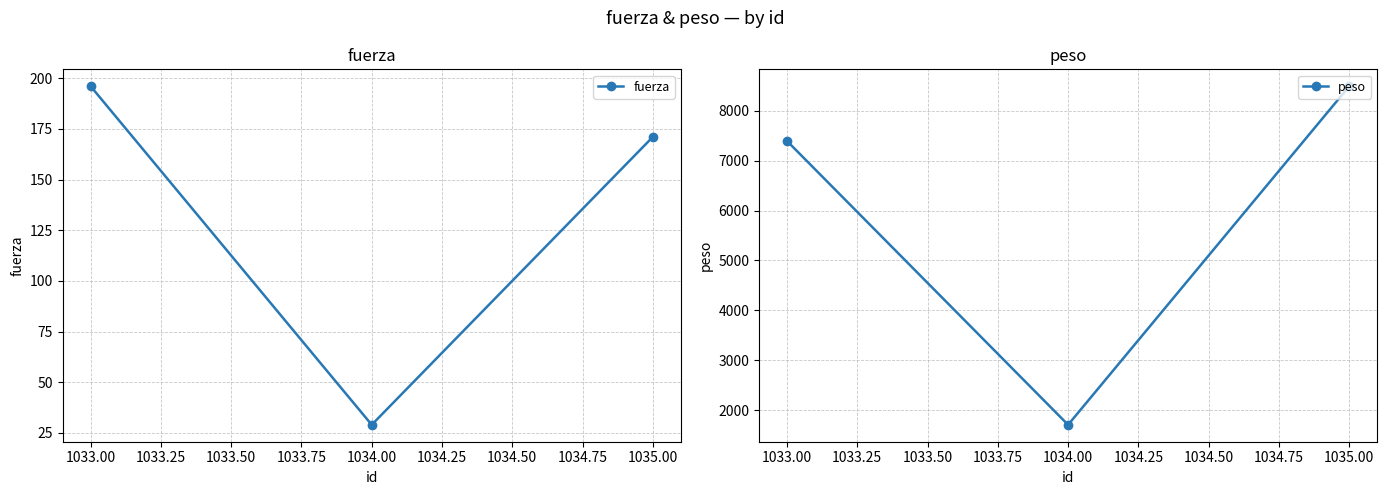

Rank the categories by fuerza value from lowest to highest.

1034.00, 1035.00, 1033.00